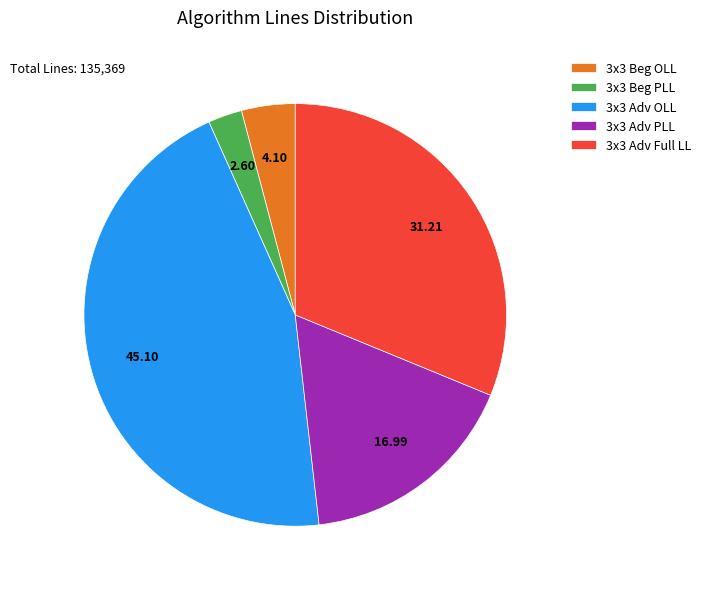

What is the smallest slice in the pie chart?

3x3 Beg PLL